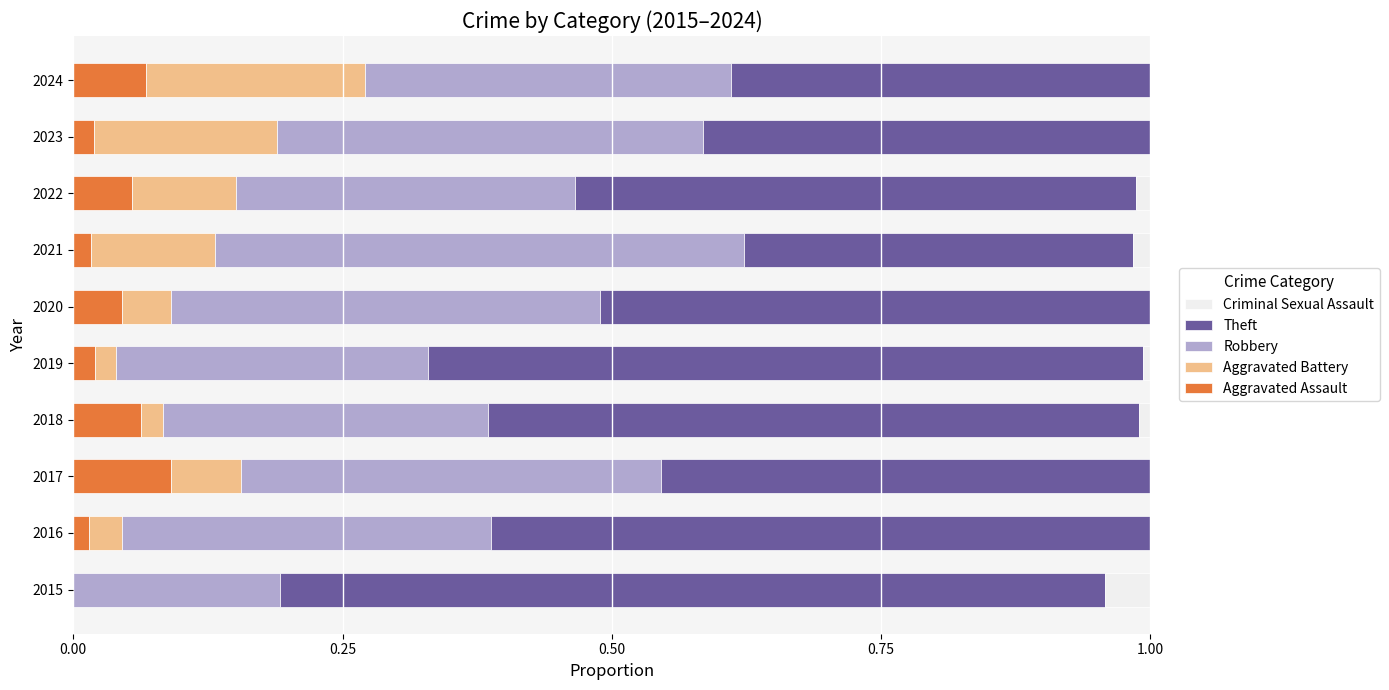

How many data points does each series have?

10